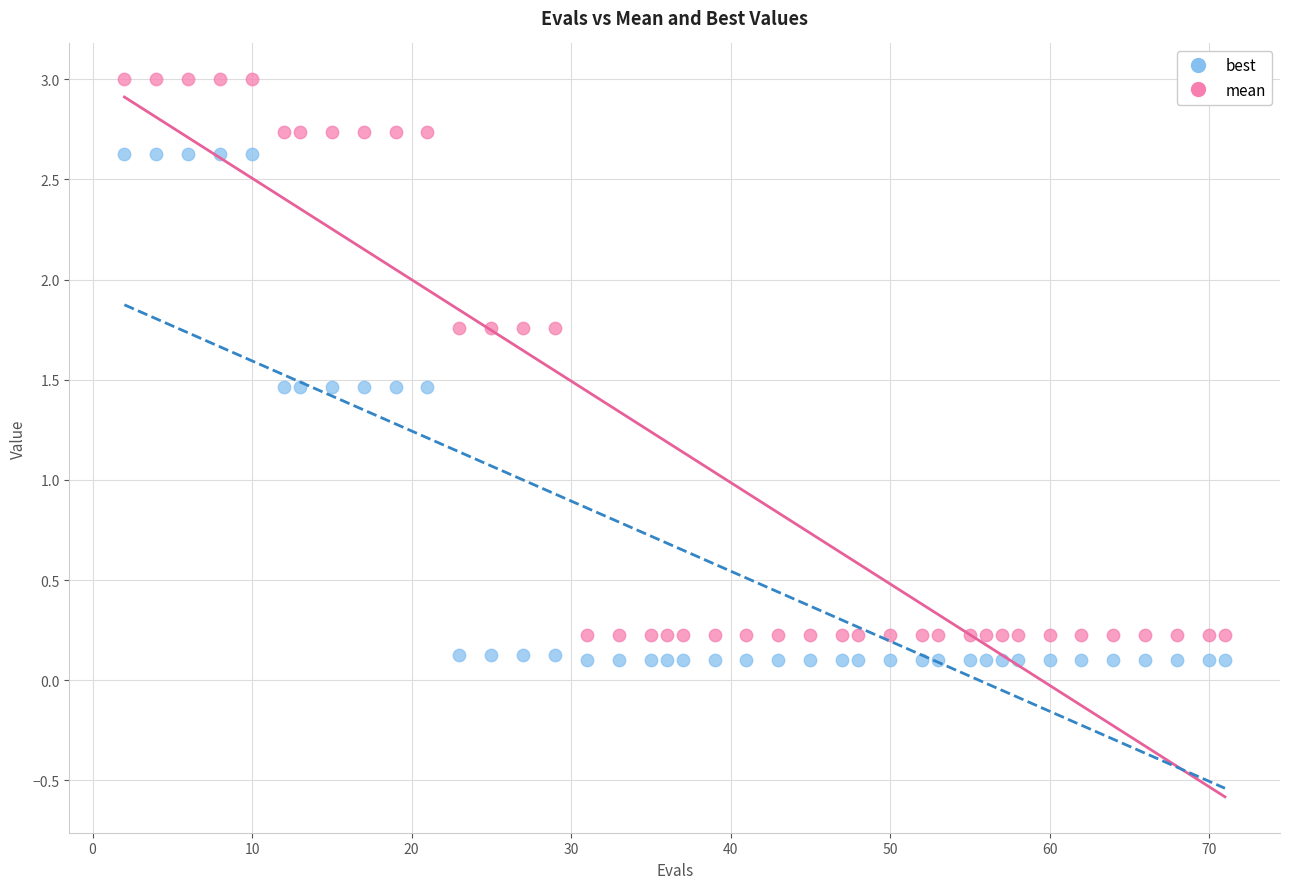

What are all the series names shown in the legend?

best, mean